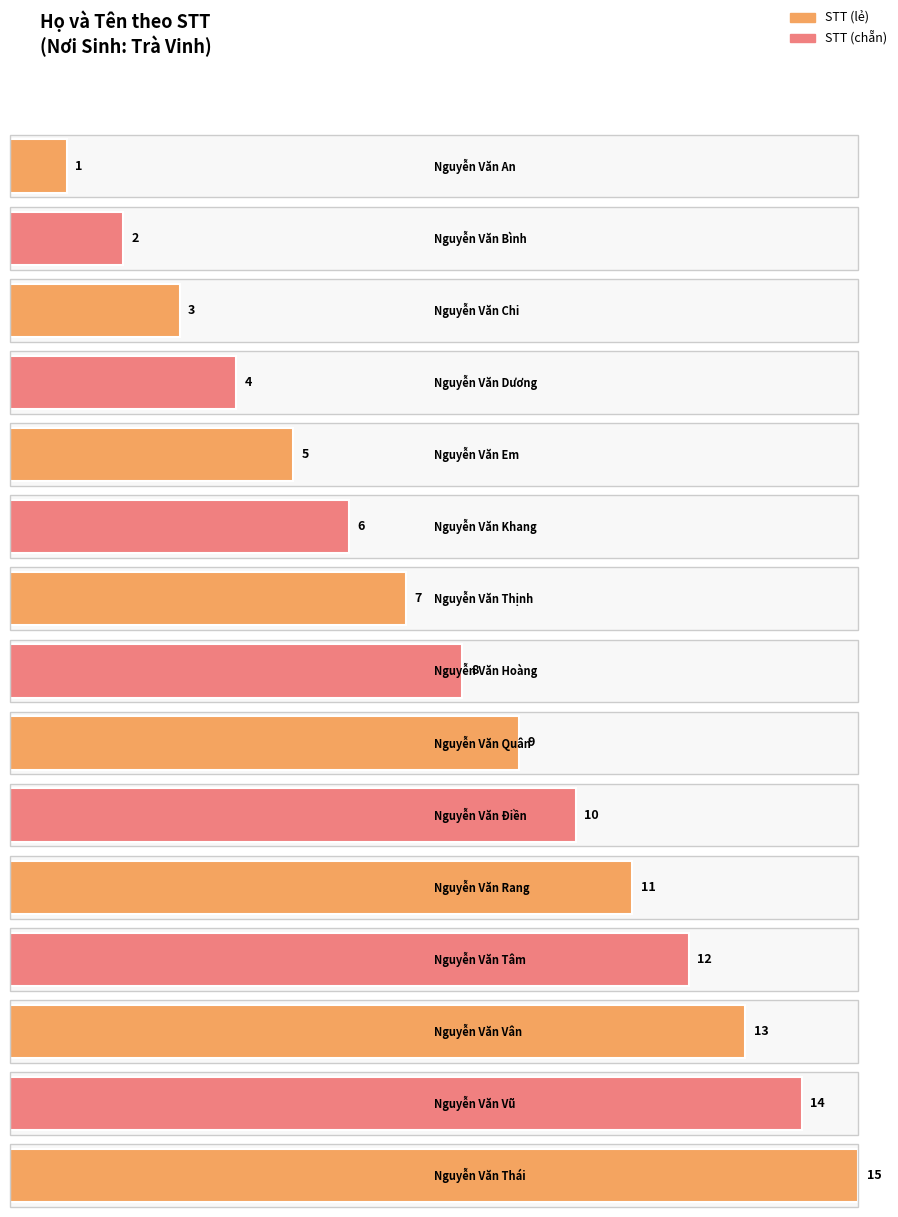

What is the sum of all values?

120